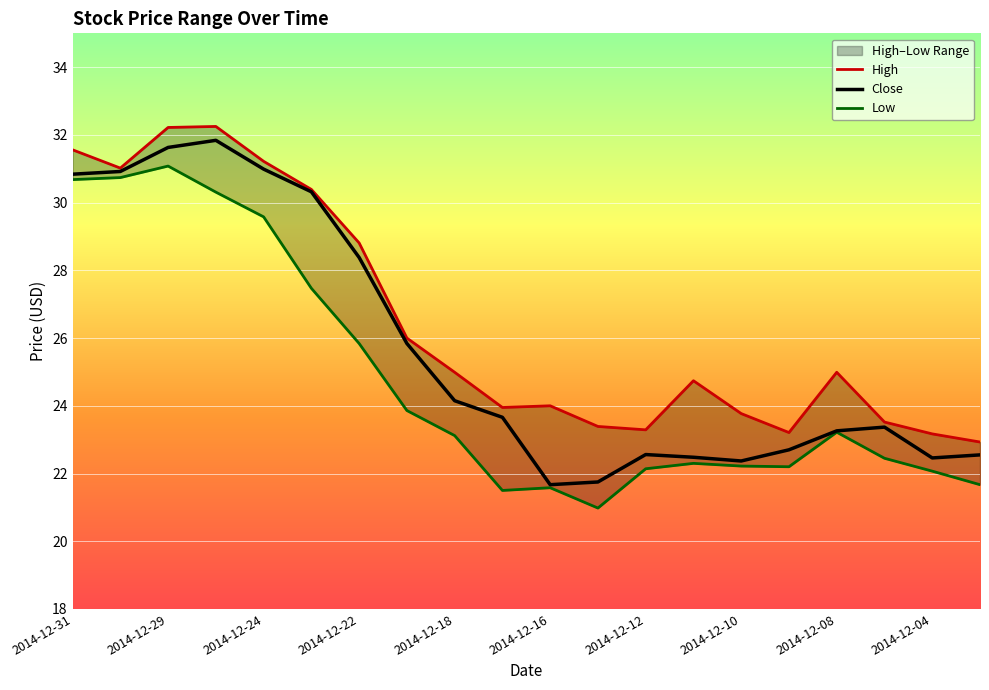

True or false: High has more than 1 points higher than both neighbors.

True